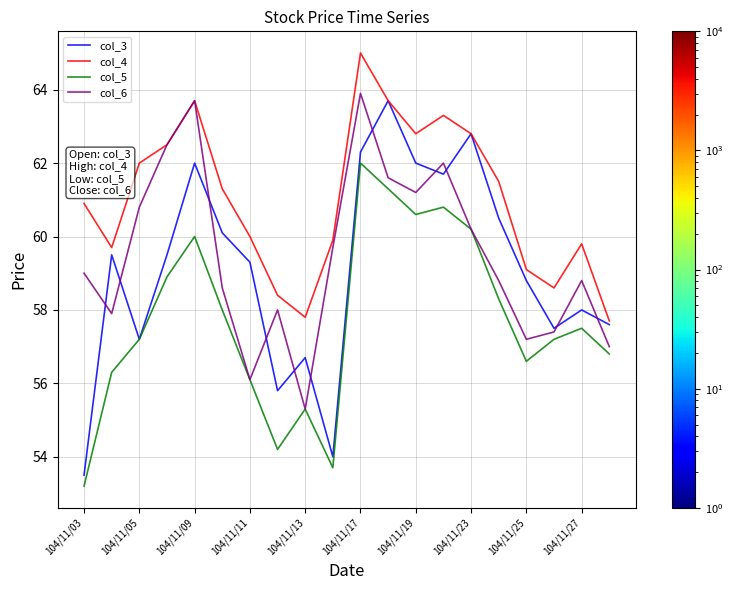

Which series has the largest range (max minus min)?

col_3